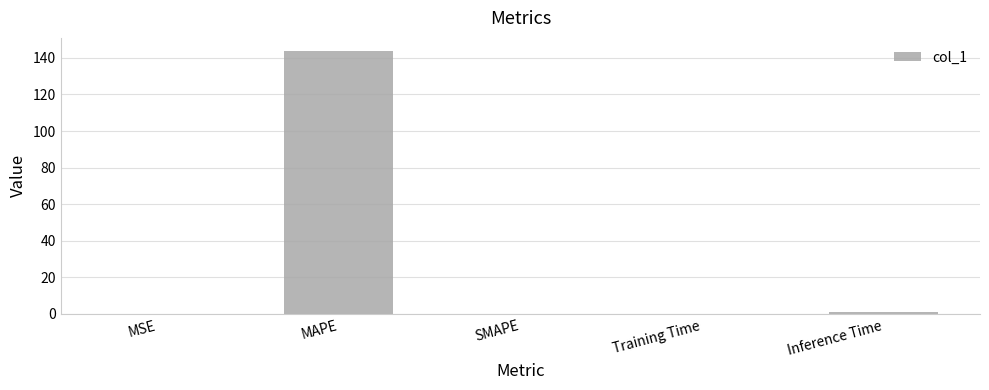

What is the maximum value shown in the chart?

143.7